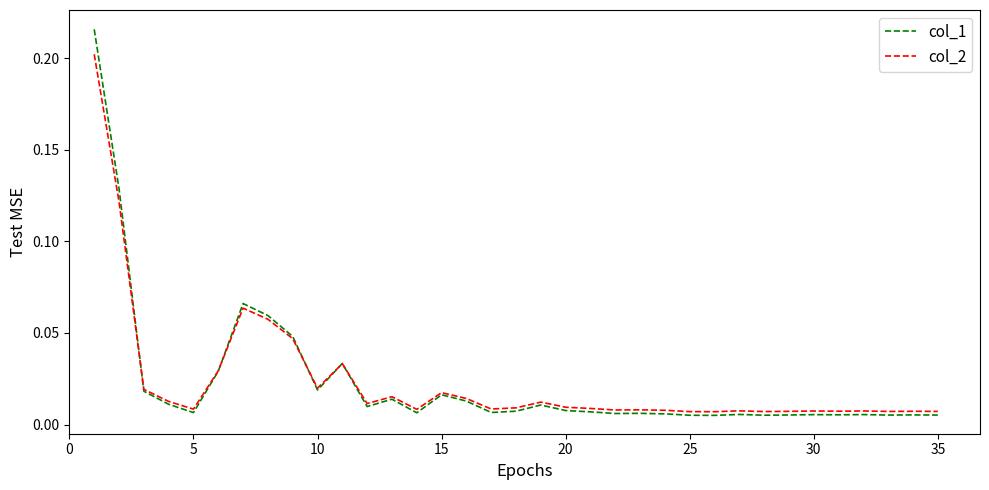

Which series has the largest range (max minus min)?

col_1